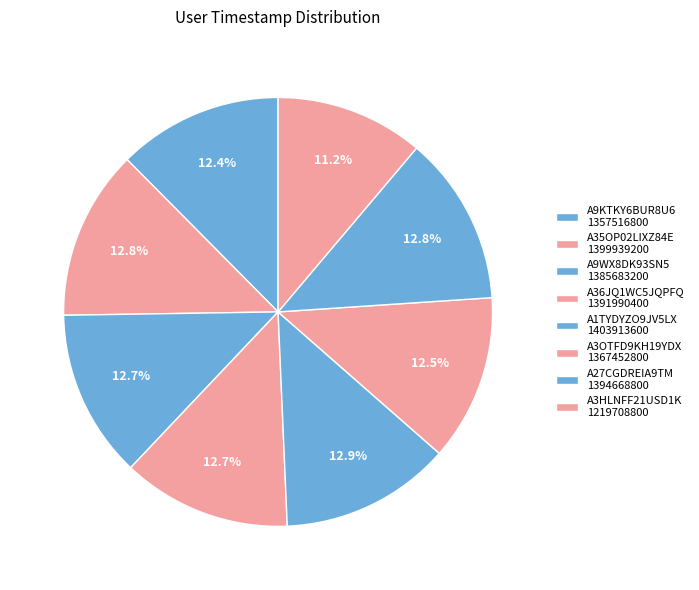

Count the number of slices in the pie.

8